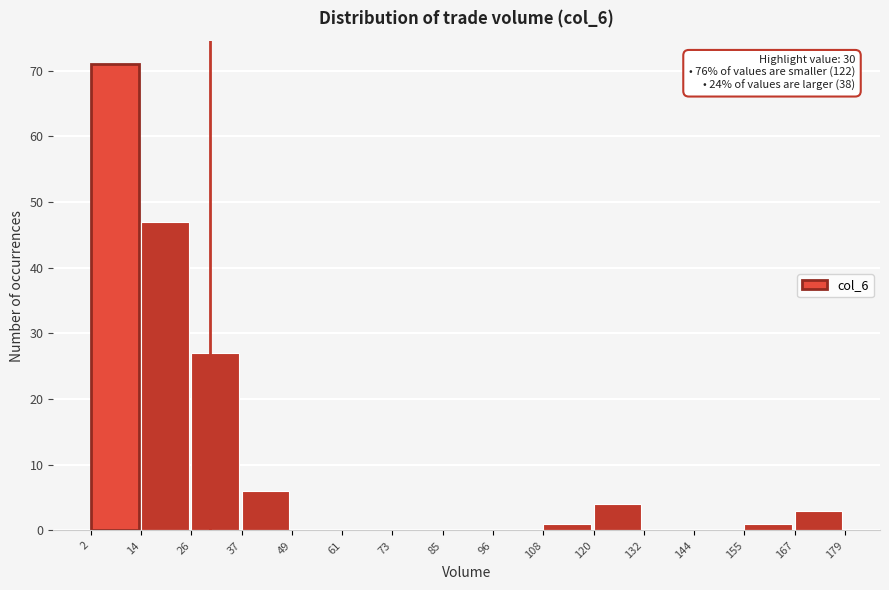

Over which range of the x-axis is the bar tallest?

2 to 14